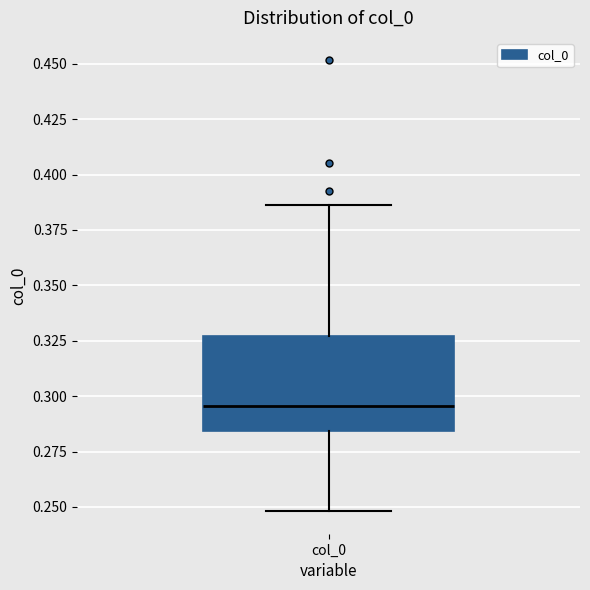

Read this box plot against the y-axis: the position of the median line, the range covered by the box, and the ends of both whiskers. The values are not printed on the chart, so give them approximately, as read against the axis.

median 0.295, box 0.285 to 0.325, whiskers 0.250 to 0.385